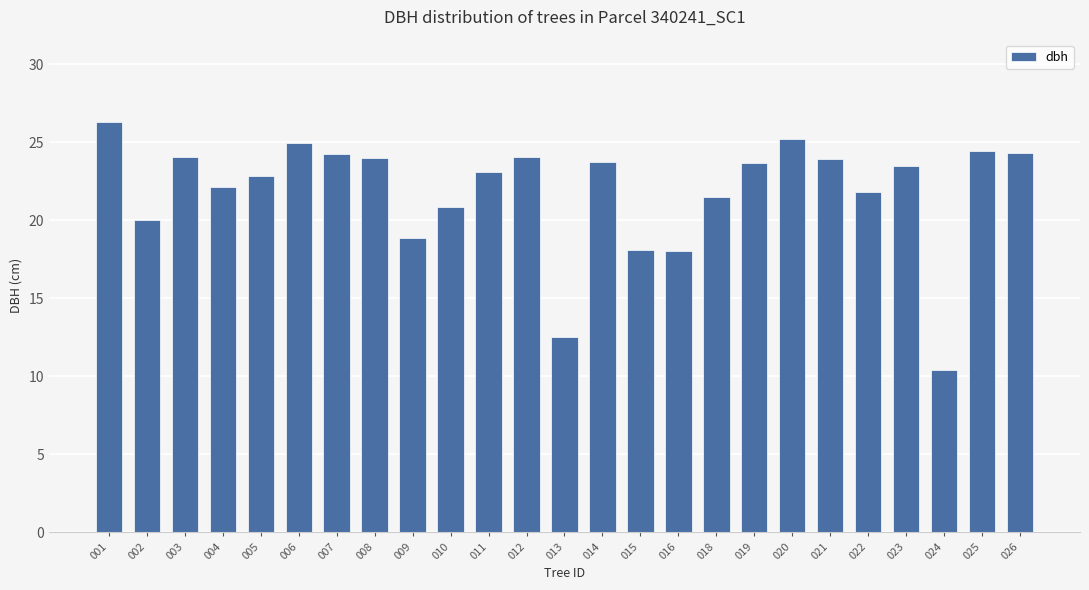

How many bars are there in total?

25